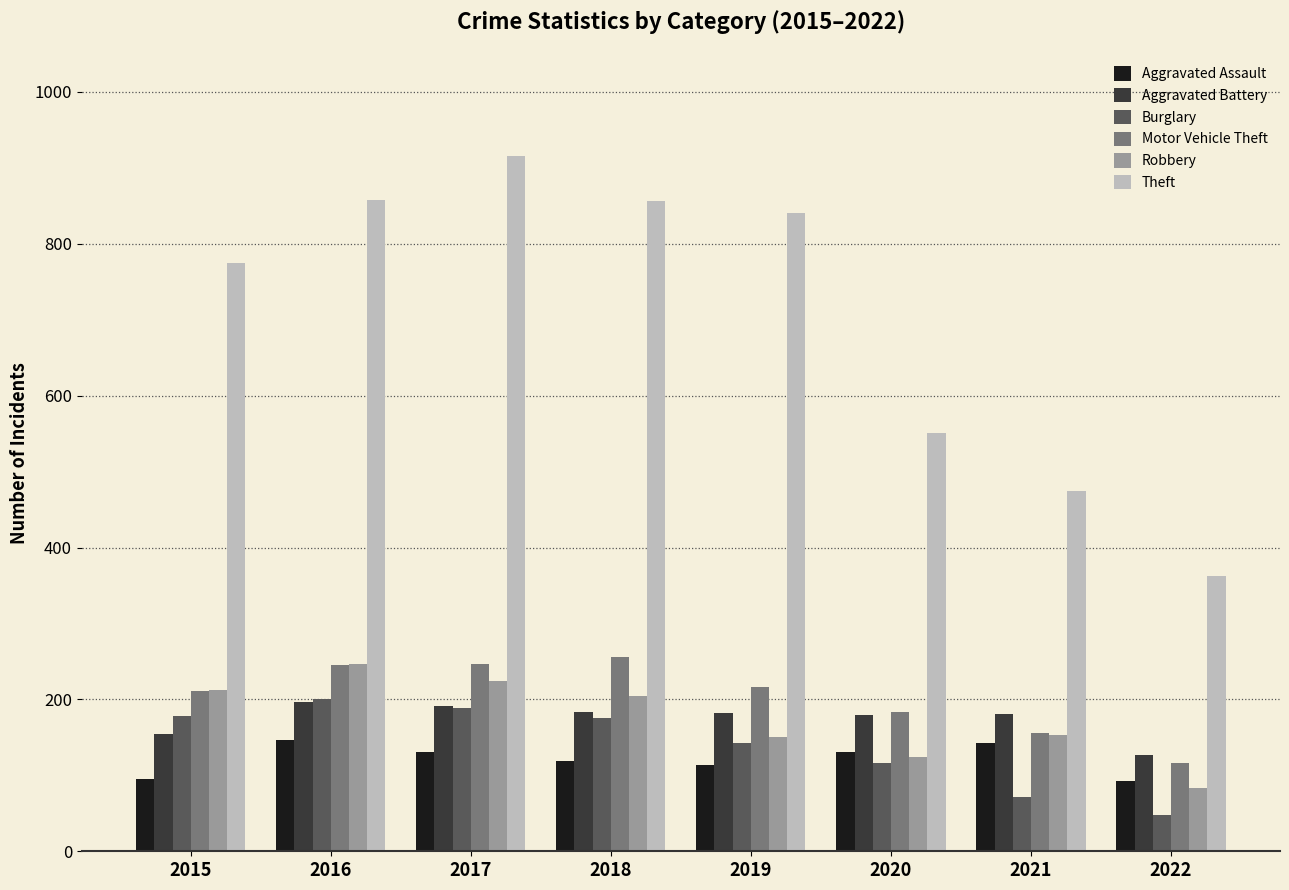

Which category has the lowest value in the Burglary series?

2022